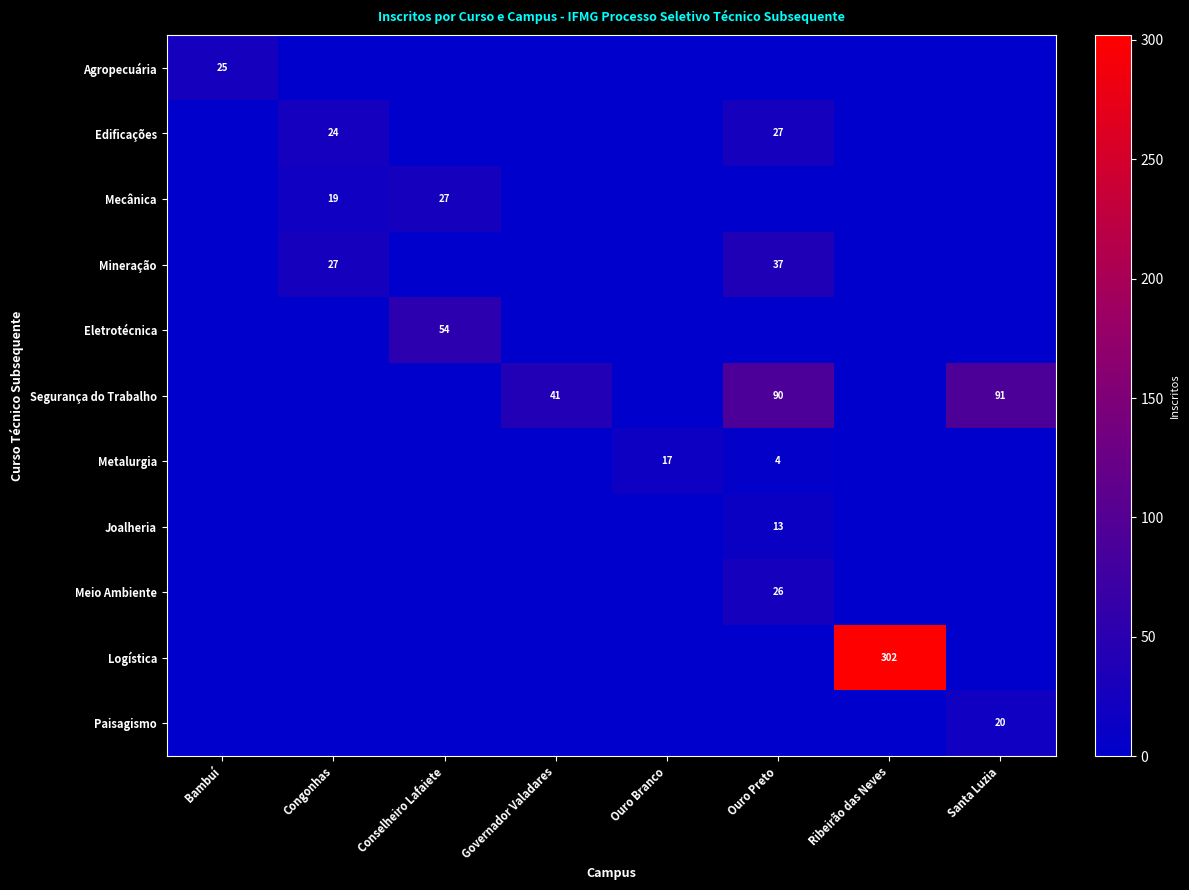

Rank the categories by Mineração value from lowest to highest.

Bambuí, Conselheiro Lafaiete, Governador Valadares, Ouro Branco, Ribeirão das Neves, Santa Luzia, Congonhas, Ouro Preto